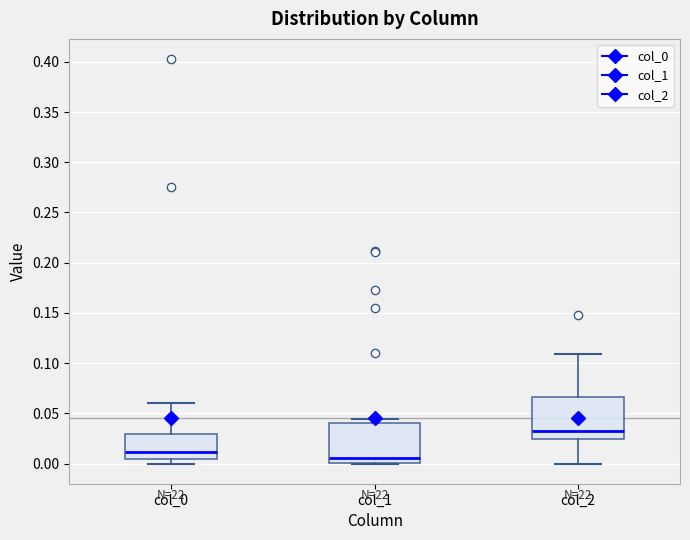

Reading left to right, transcribe this box plot: for each box, give where its median line is, the range the box spans, and where its two whiskers end, as read against the y-axis. The values are not printed on the chart, so give them approximately, as read against the axis.

col_0: median 0.010, box 0.005 to 0.030, whiskers 0.000 to 0.060
col_1: median 0.005, box 0.000 to 0.040, whiskers 0.000 to 0.045
col_2: median 0.030, box 0.025 to 0.065, whiskers 0.000 to 0.110